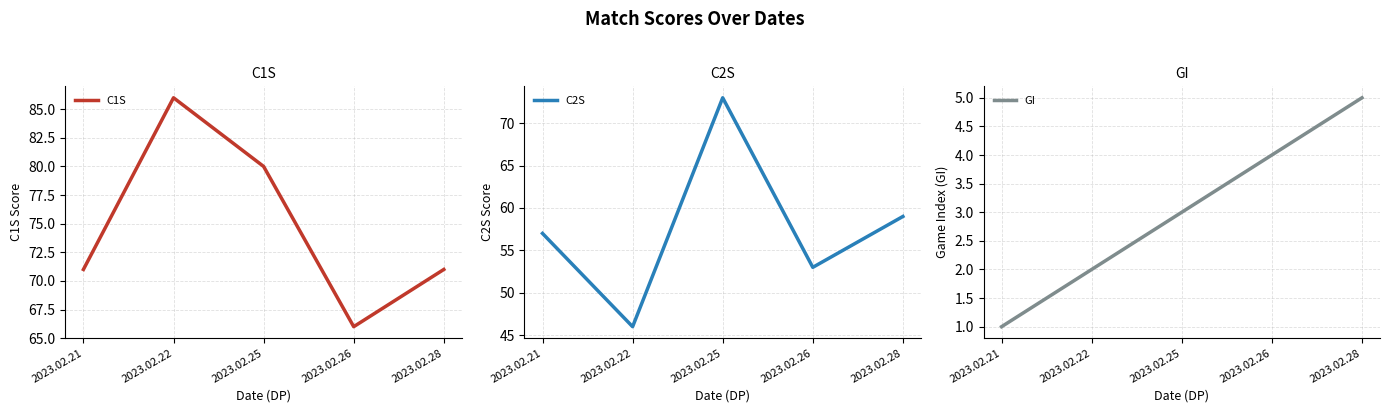

What is the difference between the maximum and minimum values in the C1S series?

20